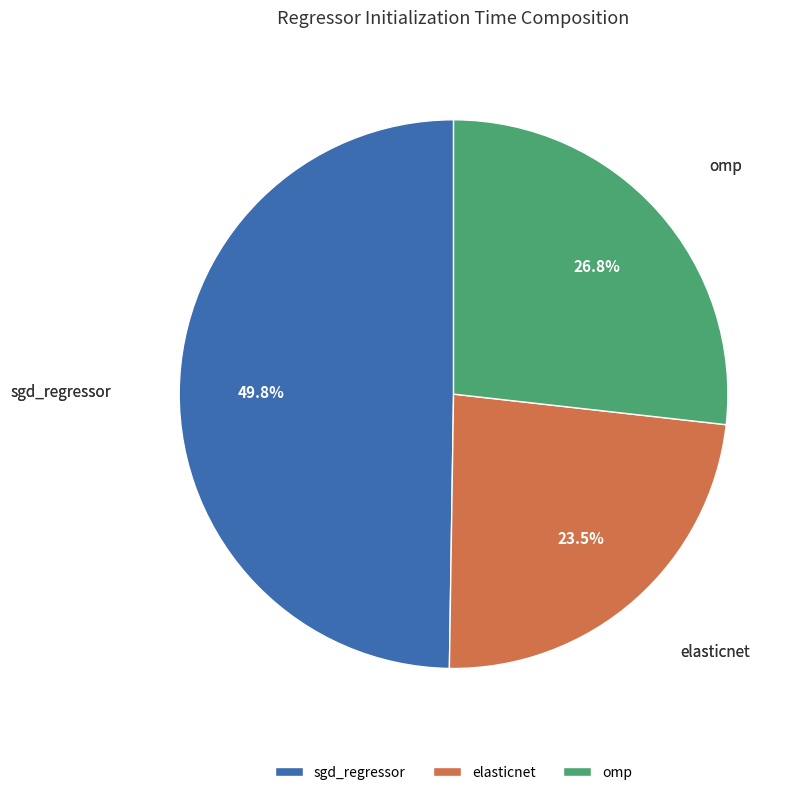

Is the sum of elasticnet and omp greater than half?

Yes